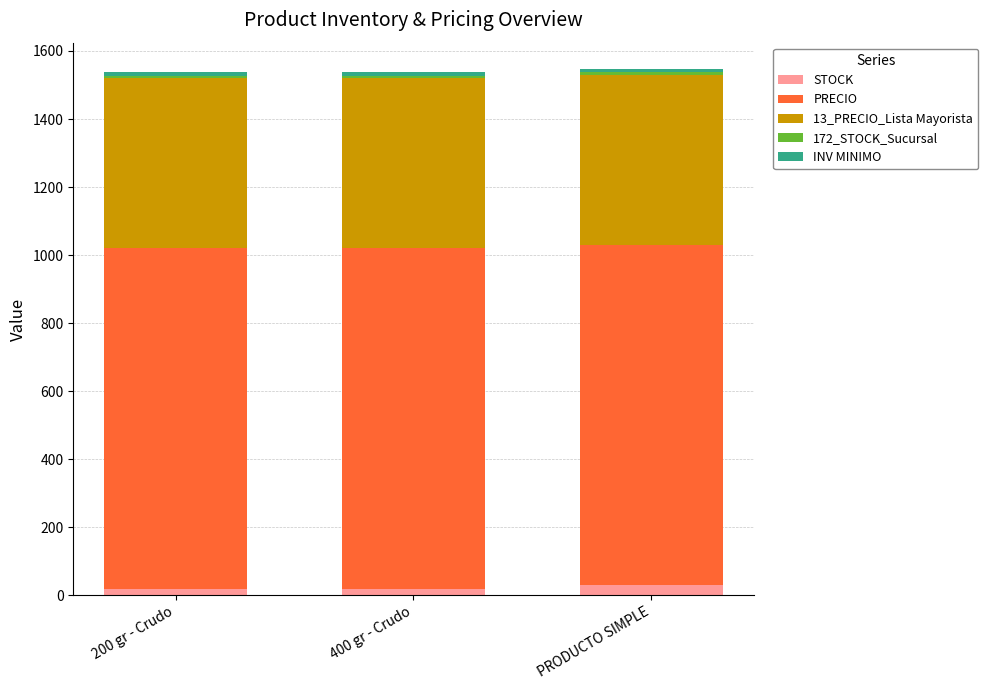

What is the average value of the STOCK series?

23